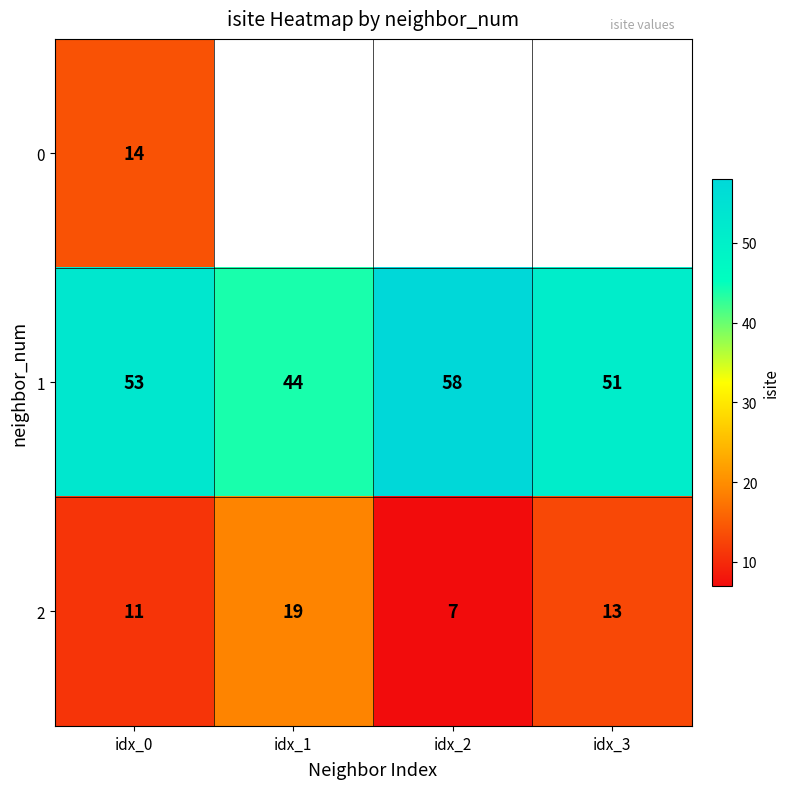

The 2 series shows 4.7 at idx_0. True or false?

False